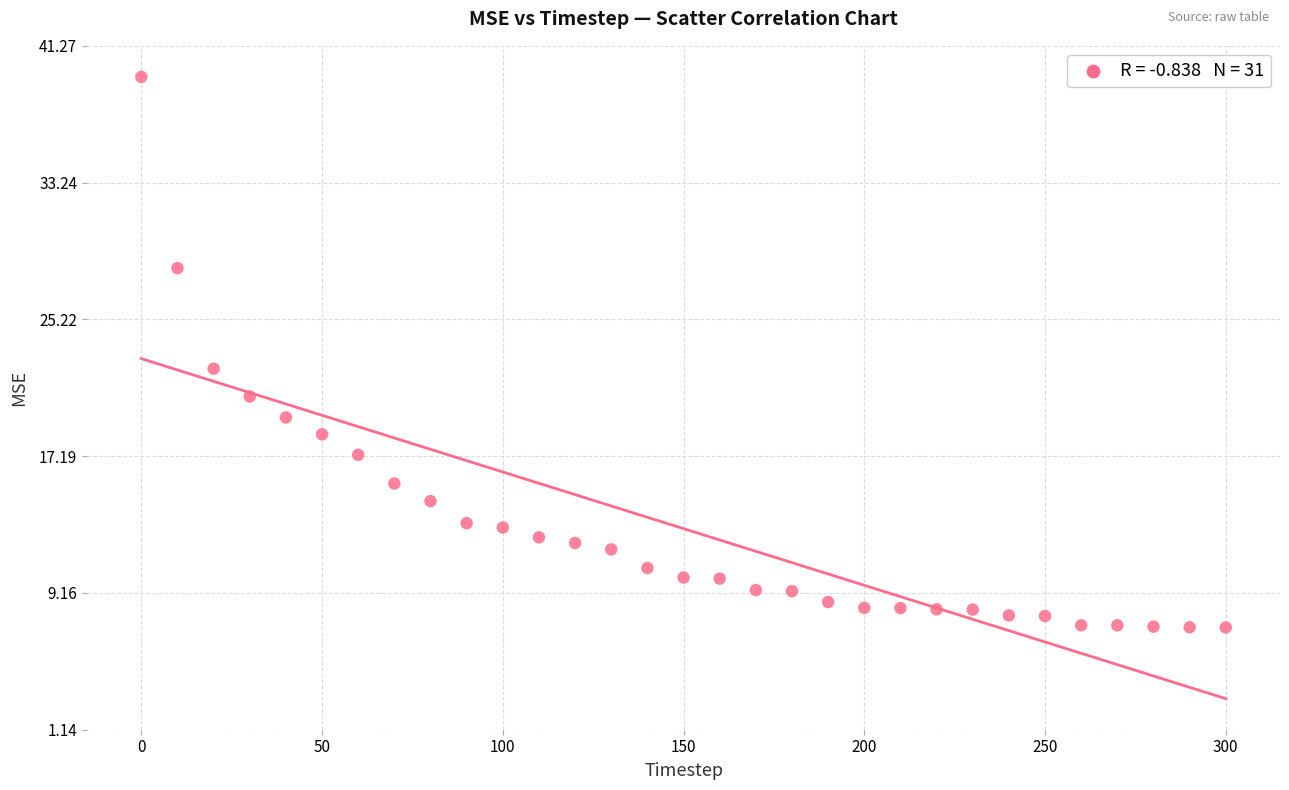

What is the range of Y values (max minus min)?

32.3